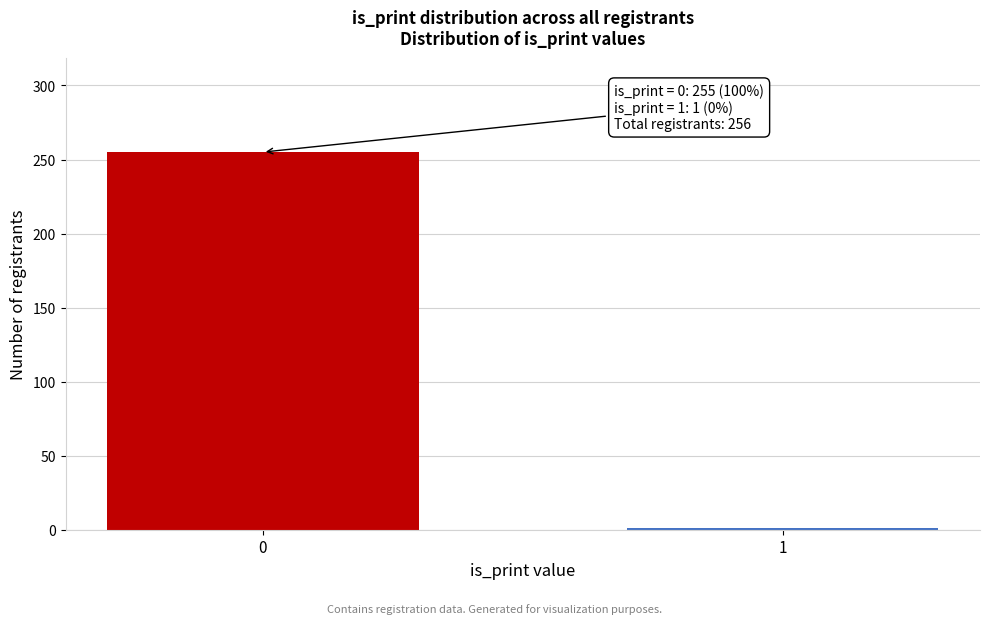

Reading right to left, transcribe all the data shown in this chart.

1=1	0=255